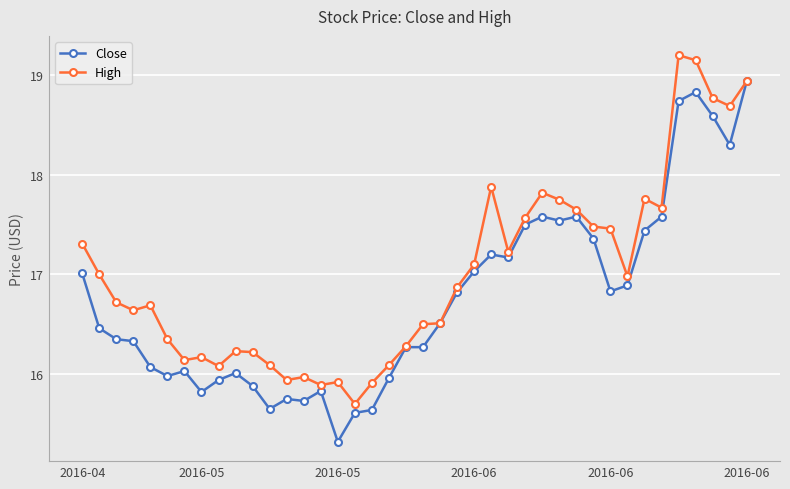

List the series in order of their overall mean, lowest first.

Close, High